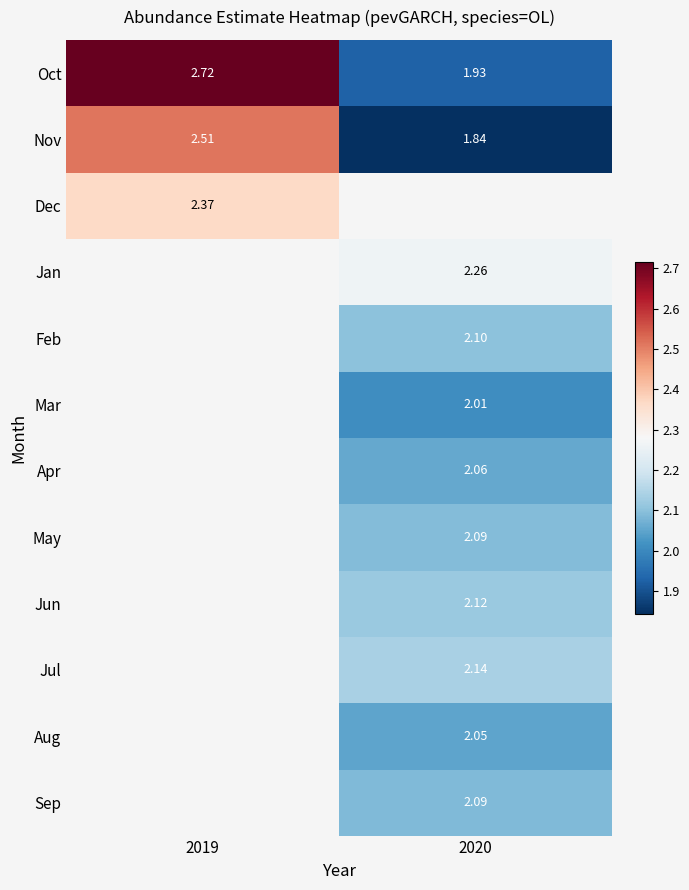

Is the value of Feb at 2020 greater than the value of Nov at 2019?

No